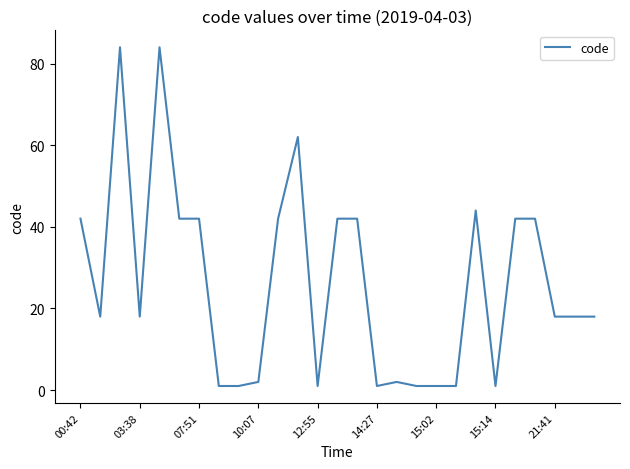

What is the greatest value displayed?

84